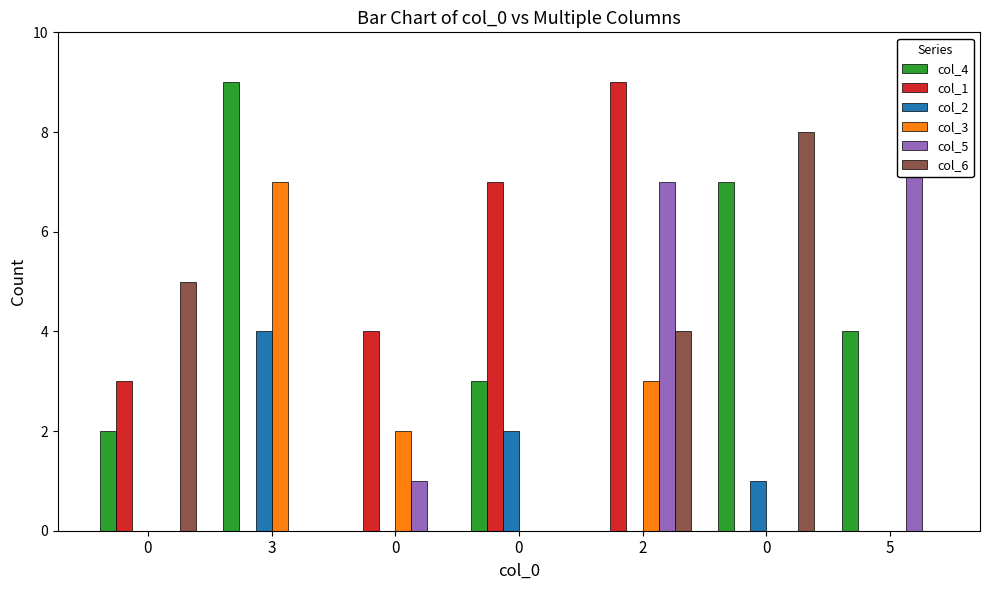

How many series are shown in this chart?

6